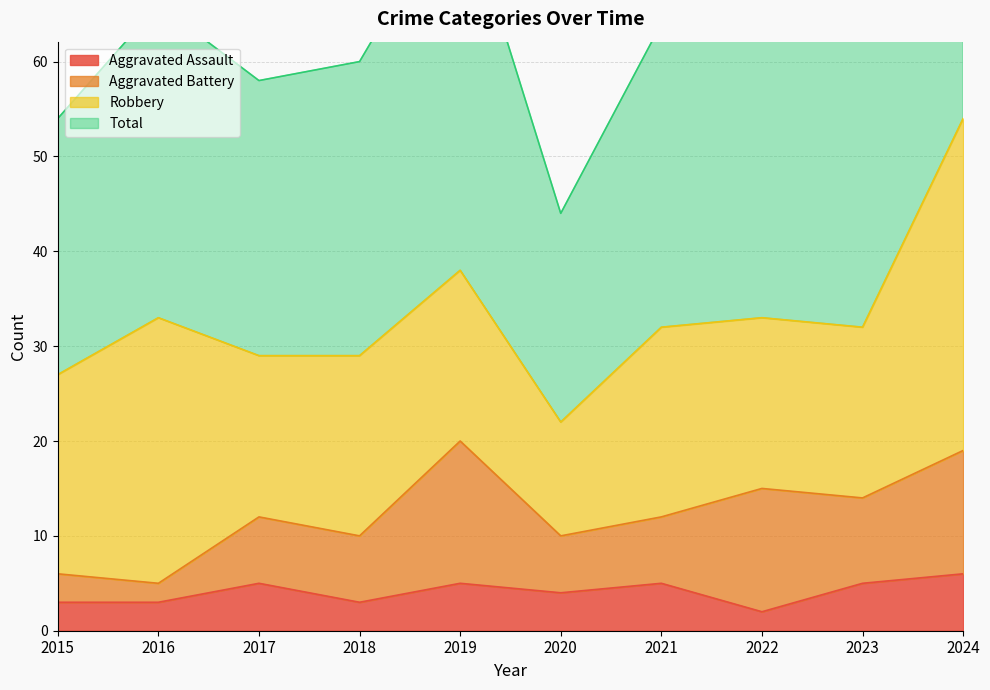

The value of Total at 2017 is 58. True or false?

True